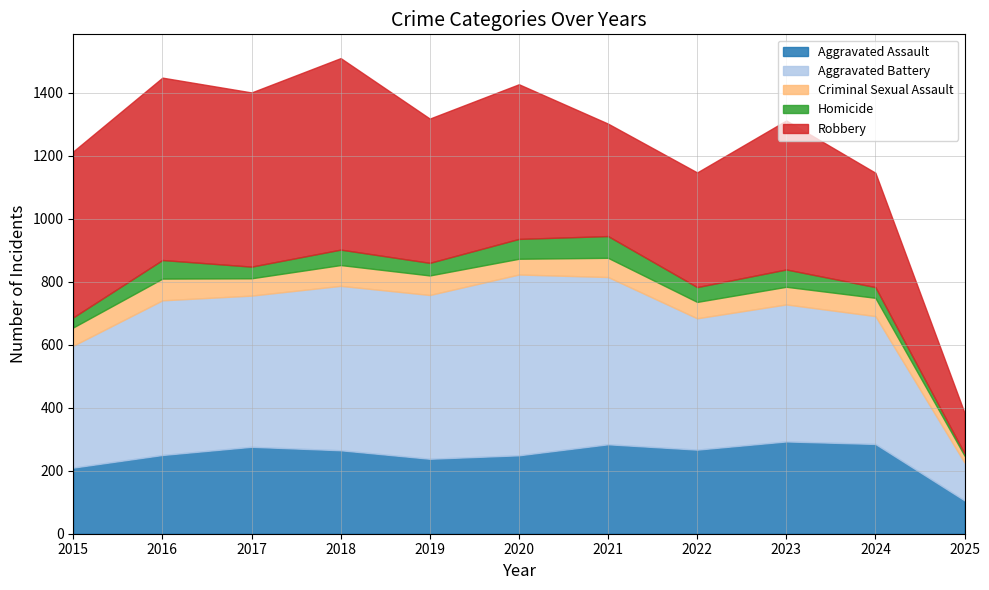

Reading left to right, extract all data points from this chart.

Aggravated Assault: 210	250	276	265	238	249	284	267	293	285	106
Aggravated Battery: 387	491	480	522	520	574	531	417	435	406	120
Criminal Sexual Assault: 58	69	55	66	62	50	61	52	56	58	22
Homicide: 32	59	37	49	40	63	69	47	55	34	7
Robbery: 527	579	553	608	458	491	357	364	473	363	129